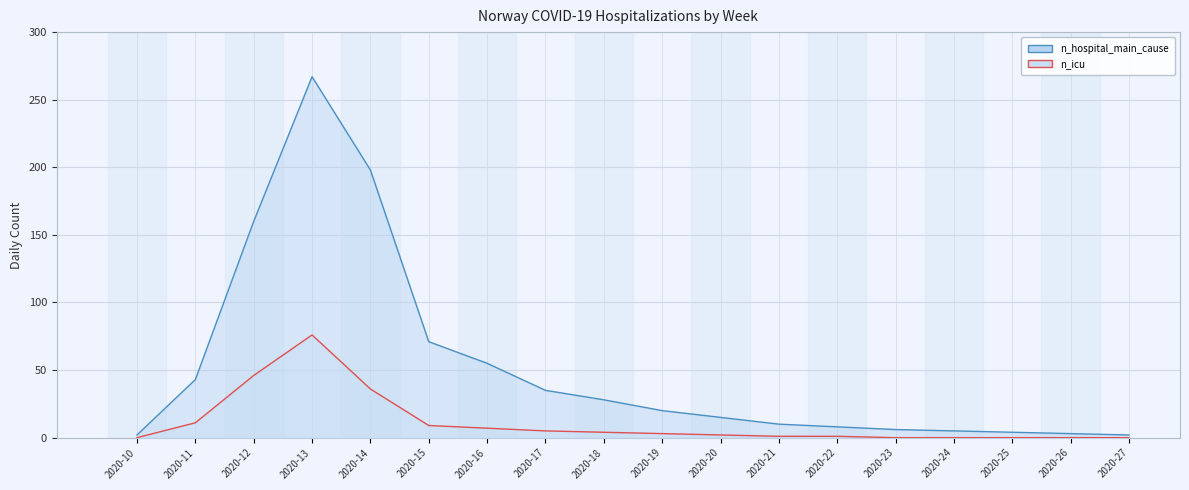

How many interior local peaks does the n_icu series have?

1